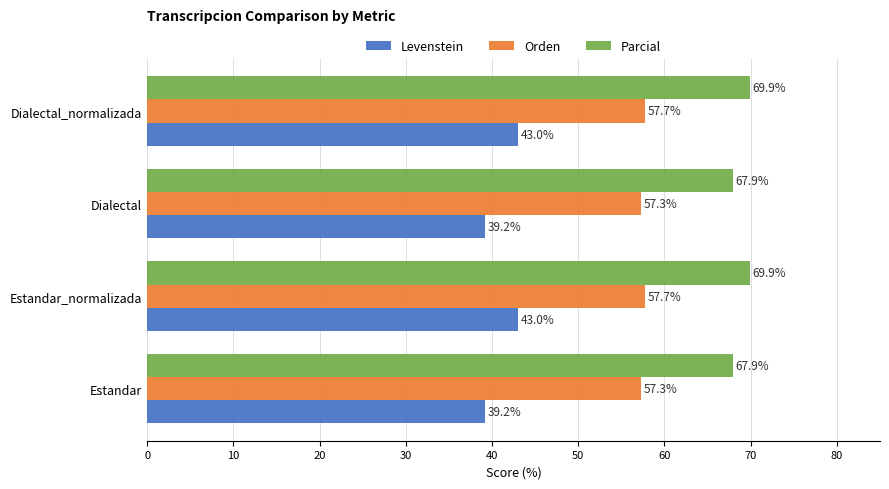

Read the Parcial value at Dialectal_normalizada.

69.9